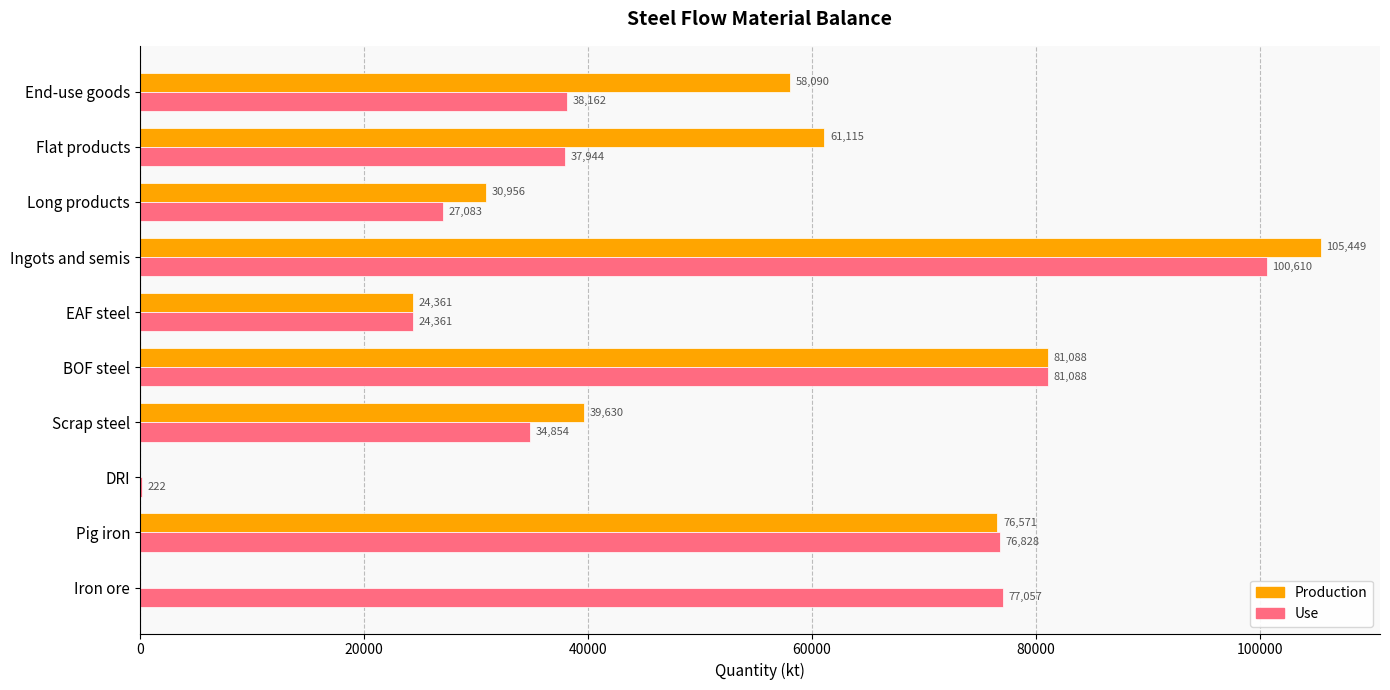

At which label is Use closest to 50415?

End-use goods